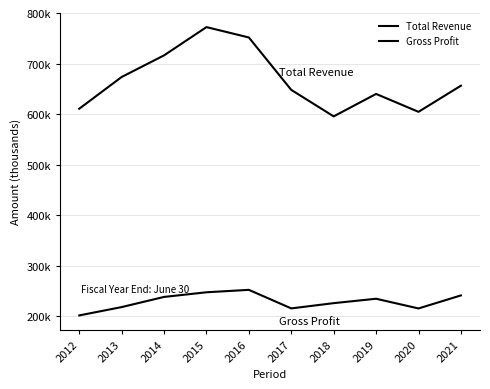

What is the value of the Gross Profit point at the 6th from the left?

215600